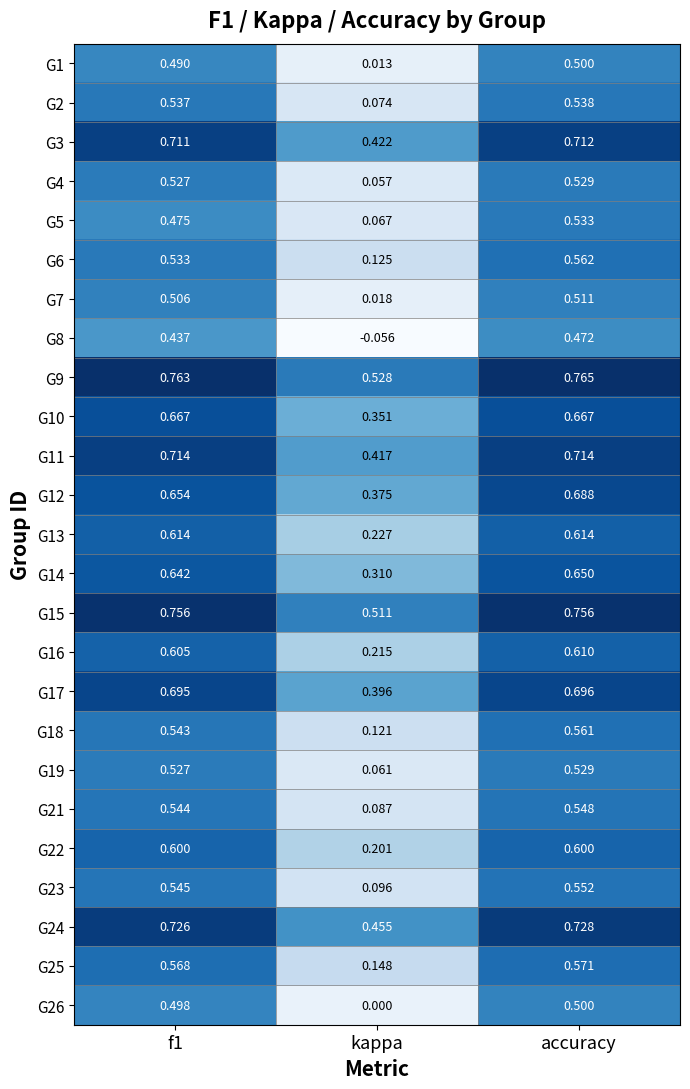

Which category has the lowest value in the G24 series?

kappa